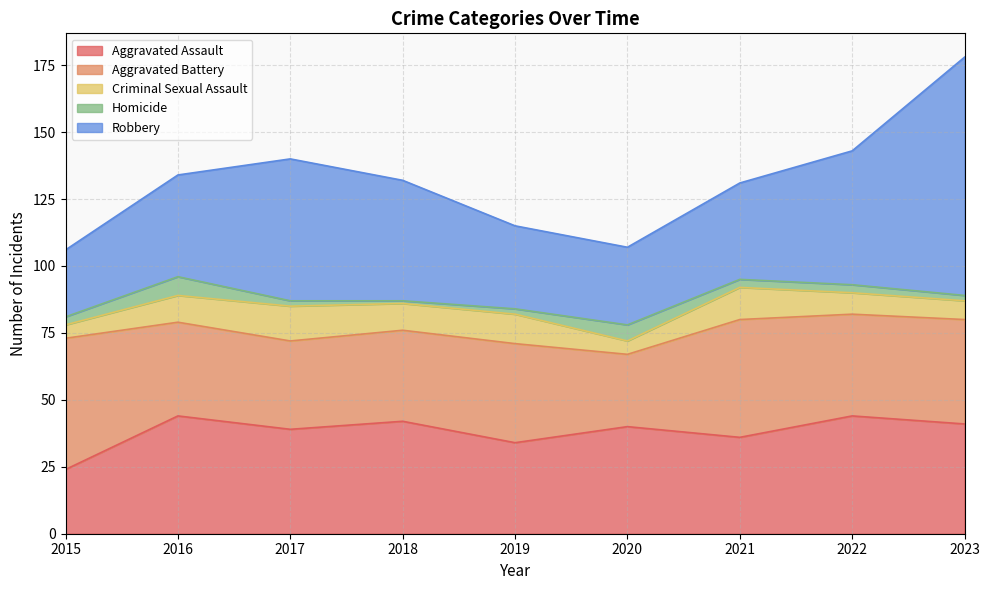

Is it true that Aggravated Assault equals 24 at 2023?

False